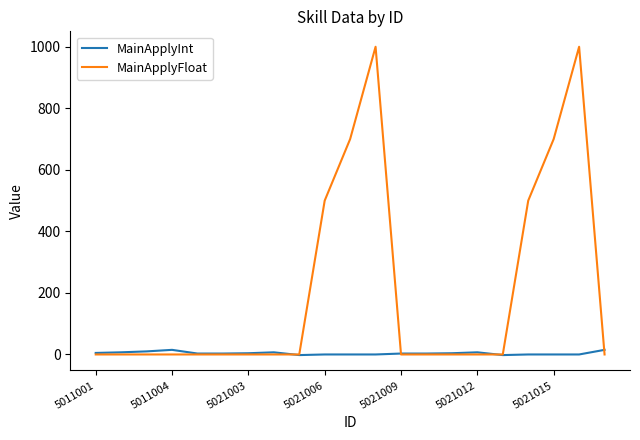

Rank the series by their maximum value, from lowest to highest.

MainApplyInt, MainApplyFloat